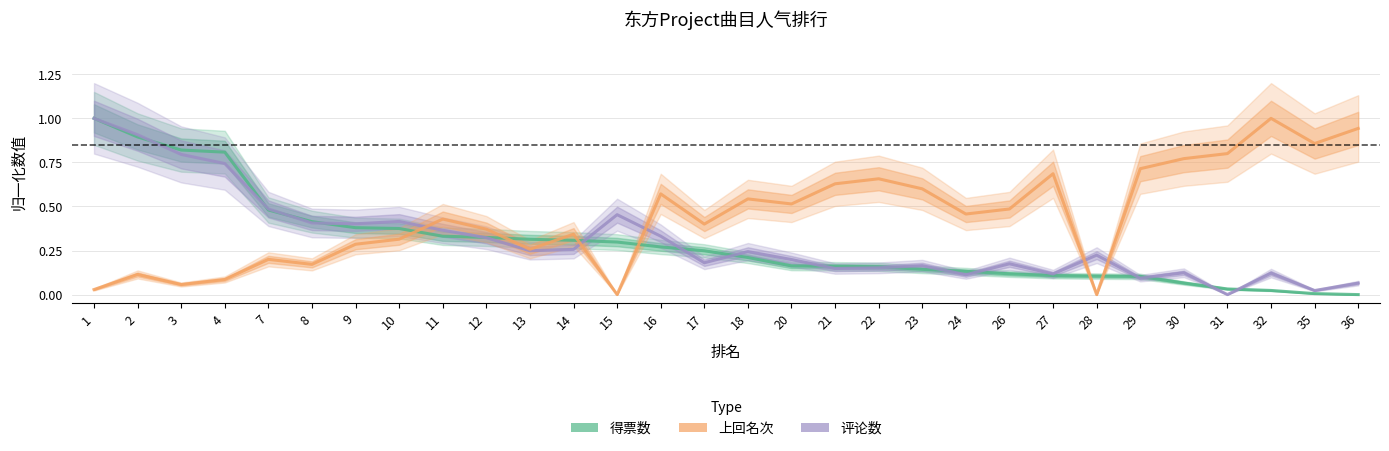

How many positive values does the 评论数 series have?

29